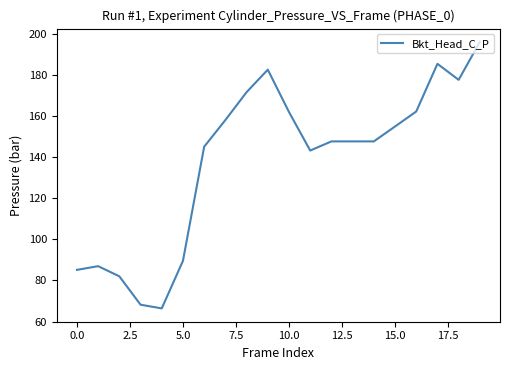

What is the minimum value shown in the chart?

66.4